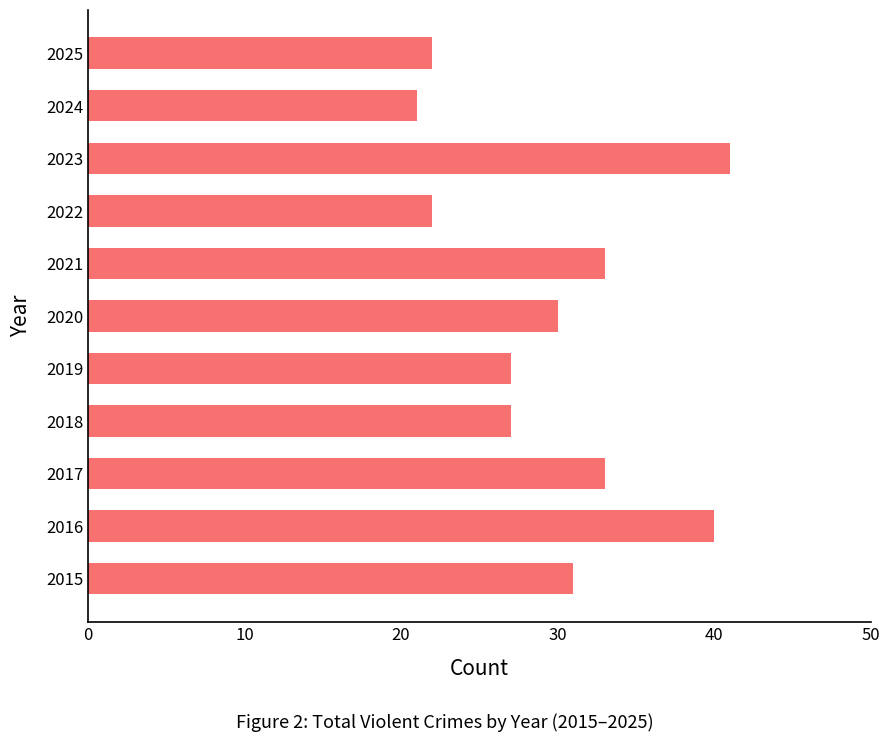

What is the ratio of the value at 2018 to the value at 2025?

1.2